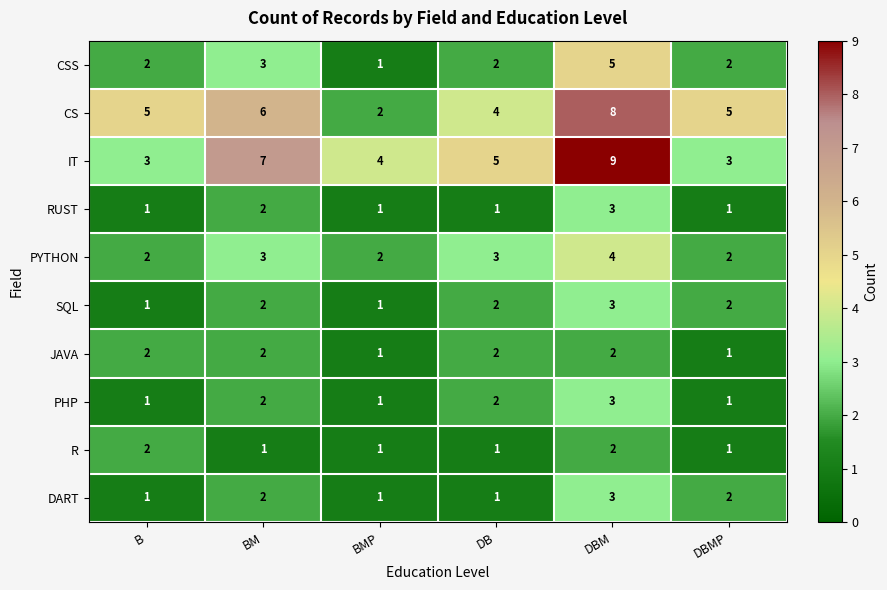

Is the value of IT at DBM greater than the value of PHP at DBMP?

Yes